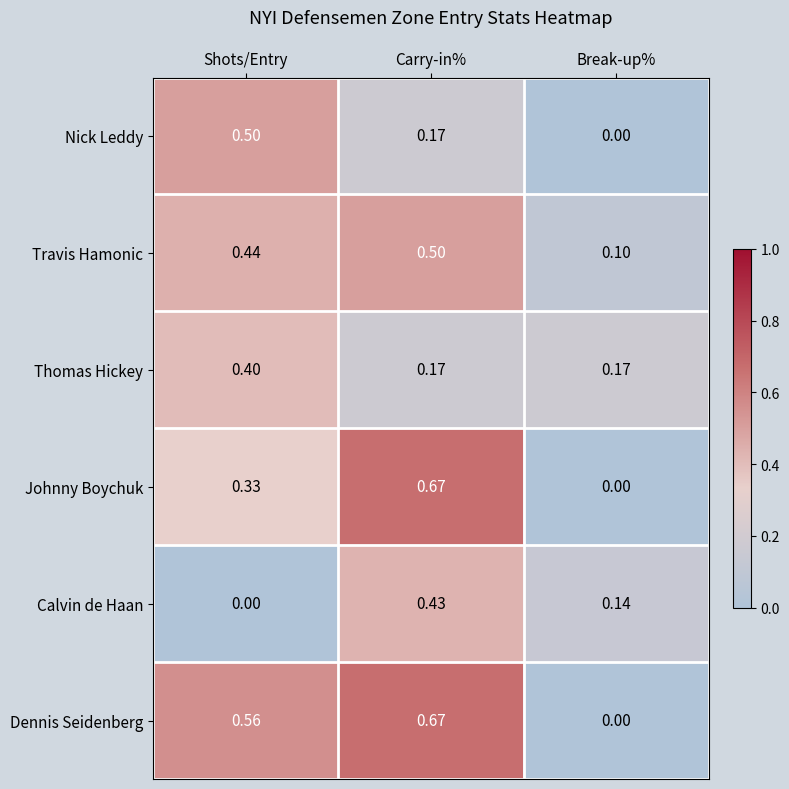

Which series changed the most between Shots/Entry and Break-up%?

Dennis Seidenberg